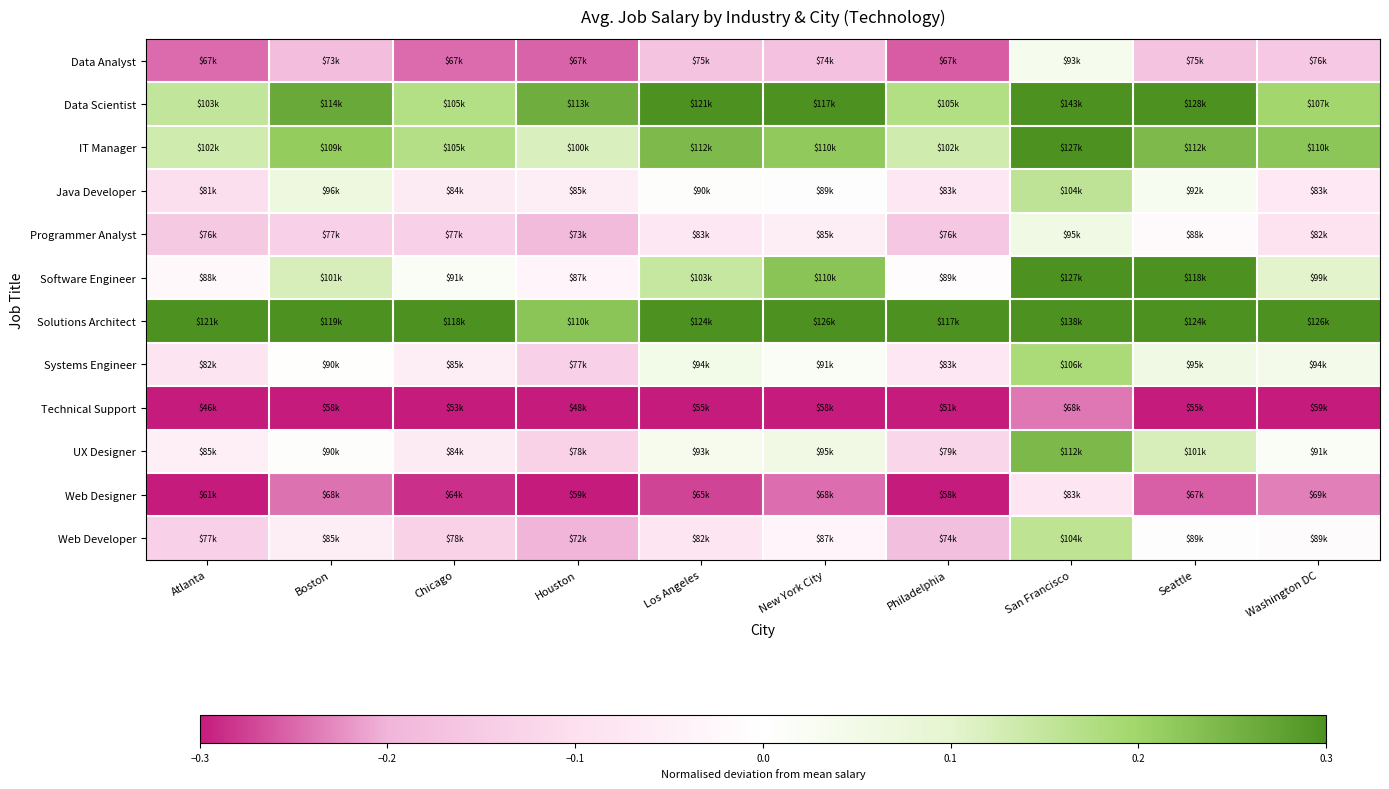

Which series has the largest total across all categories?

Solutions Architect